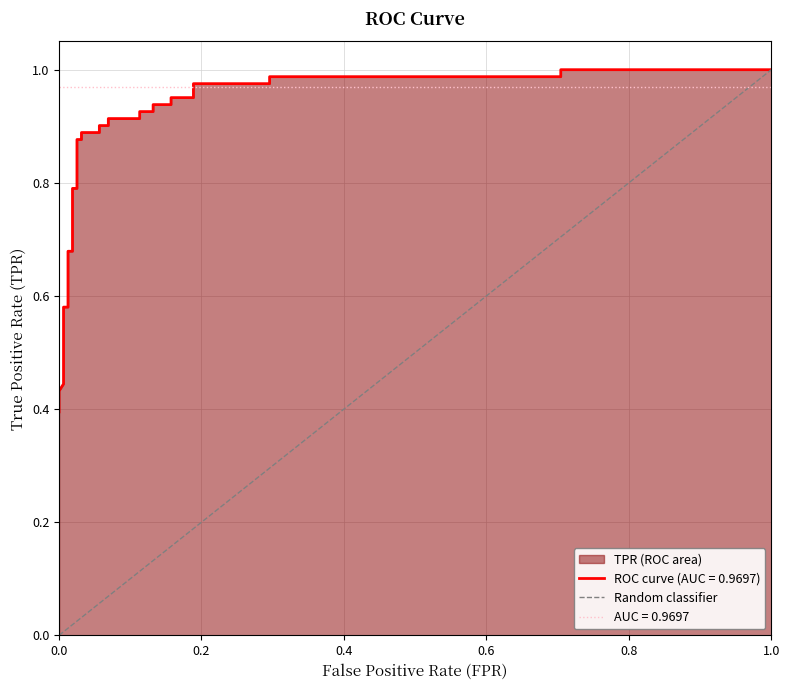

The value at 0.2 is 2. True or false?

False